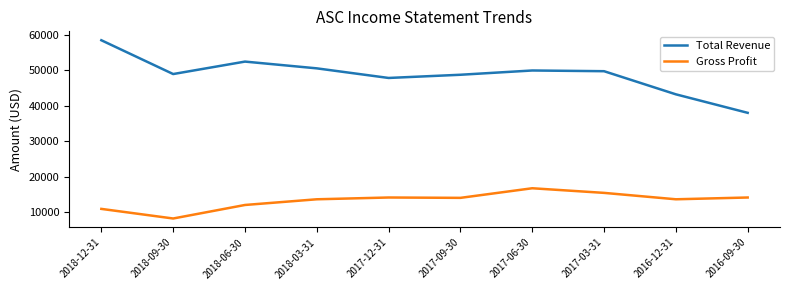

True or false: Total Revenue and Gross Profit intersect in this chart.

False